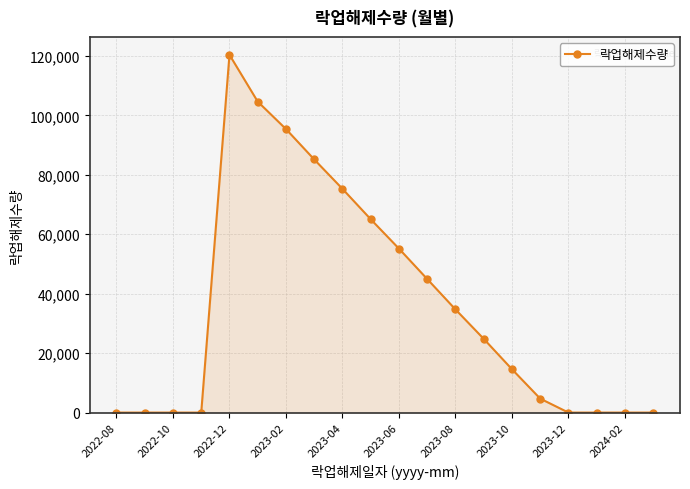

What is the maximum value shown in the chart?

120371